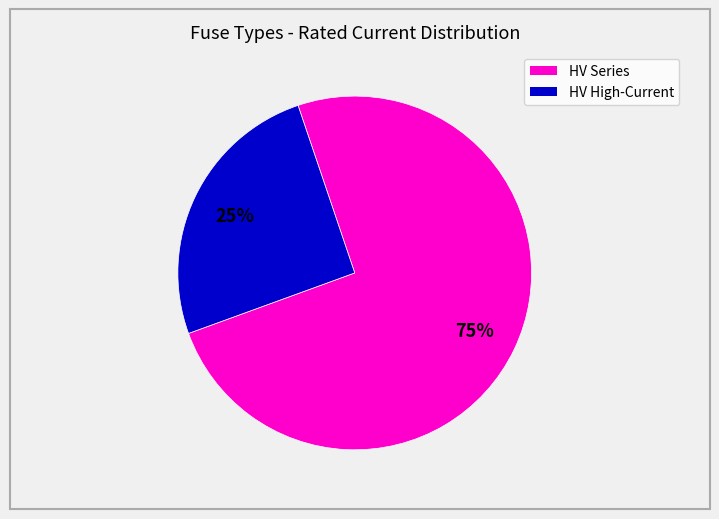

Is there a majority slice in this chart?

Yes